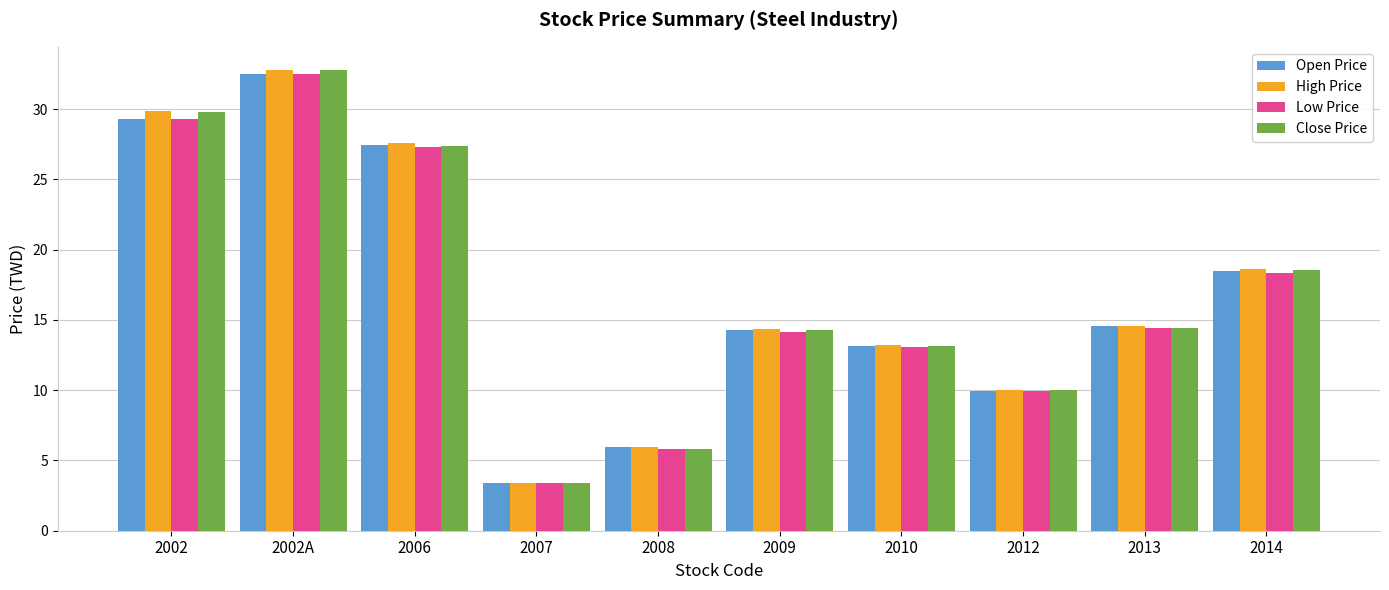

True or false: Close Price has a value of 18.6 at 2014.

True